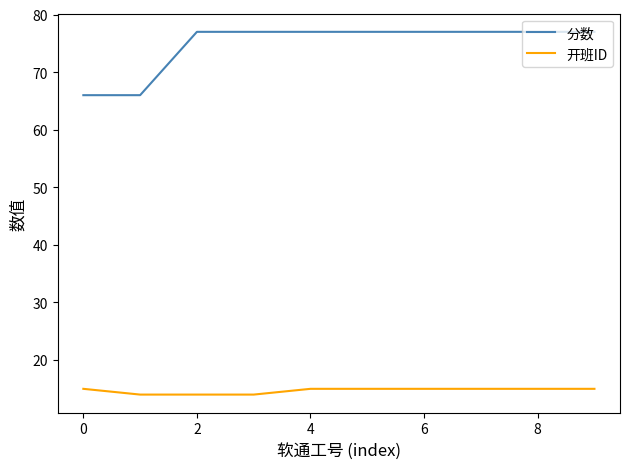

What is the minimum value shown in the chart?

14